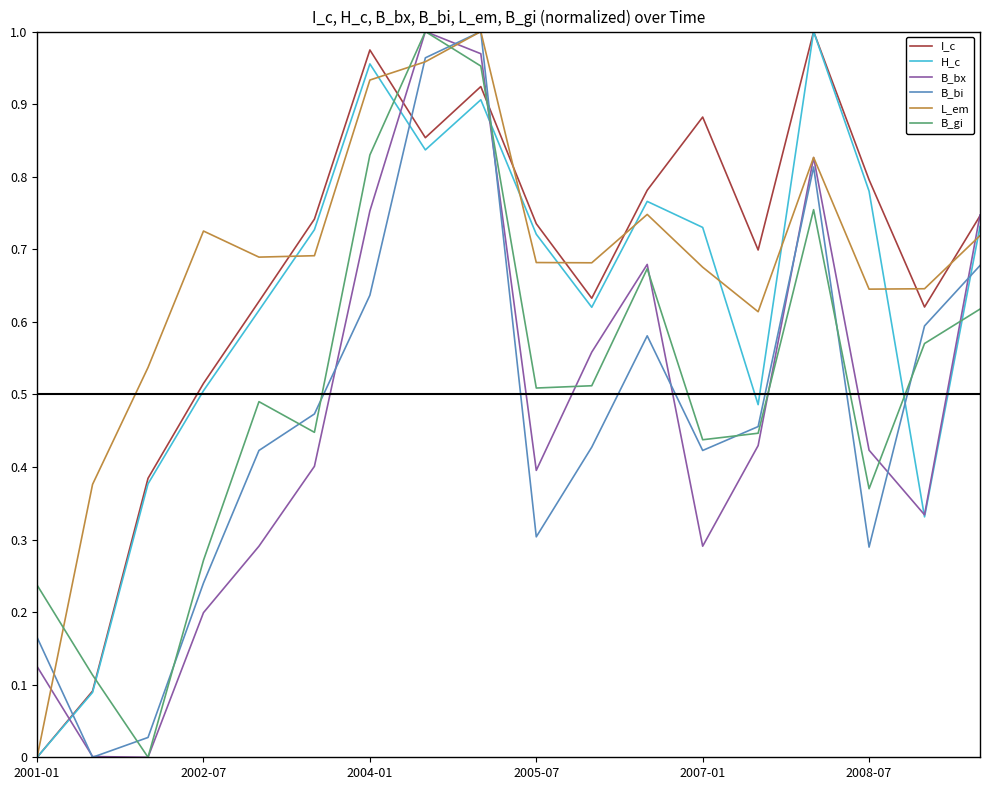

Does the chart have visible grid lines?

No